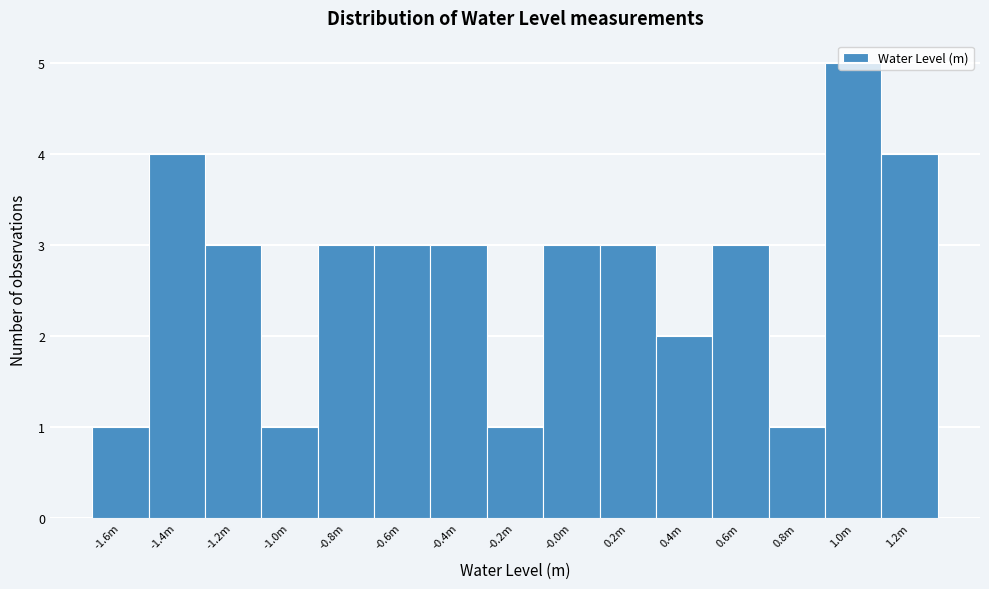

What is the greatest value displayed?

5